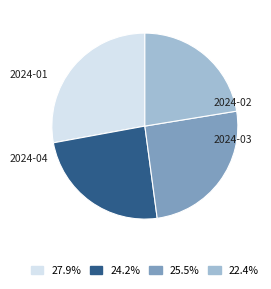

Between 2024-02 and 2024-03, which is larger?

2024-03